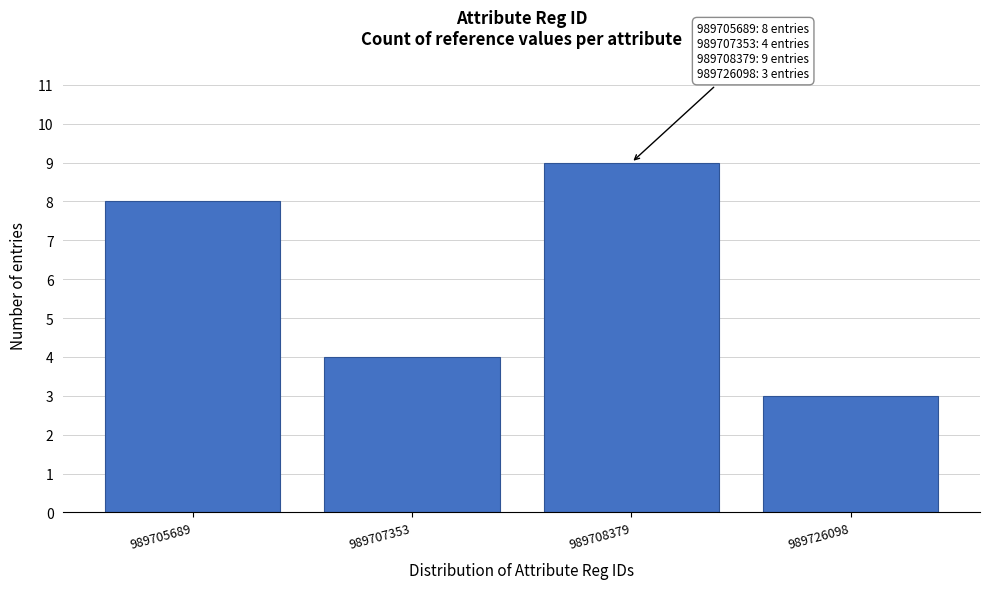

Reading left to right, transcribe all the data shown in this chart.

8	4	9	3